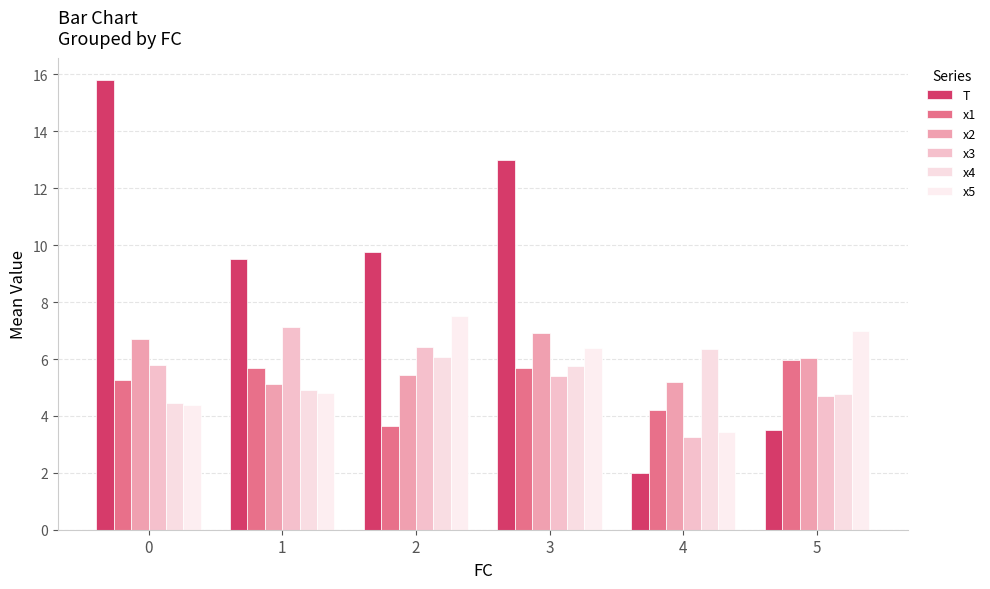

What is the sum of all x3 values?

32.7